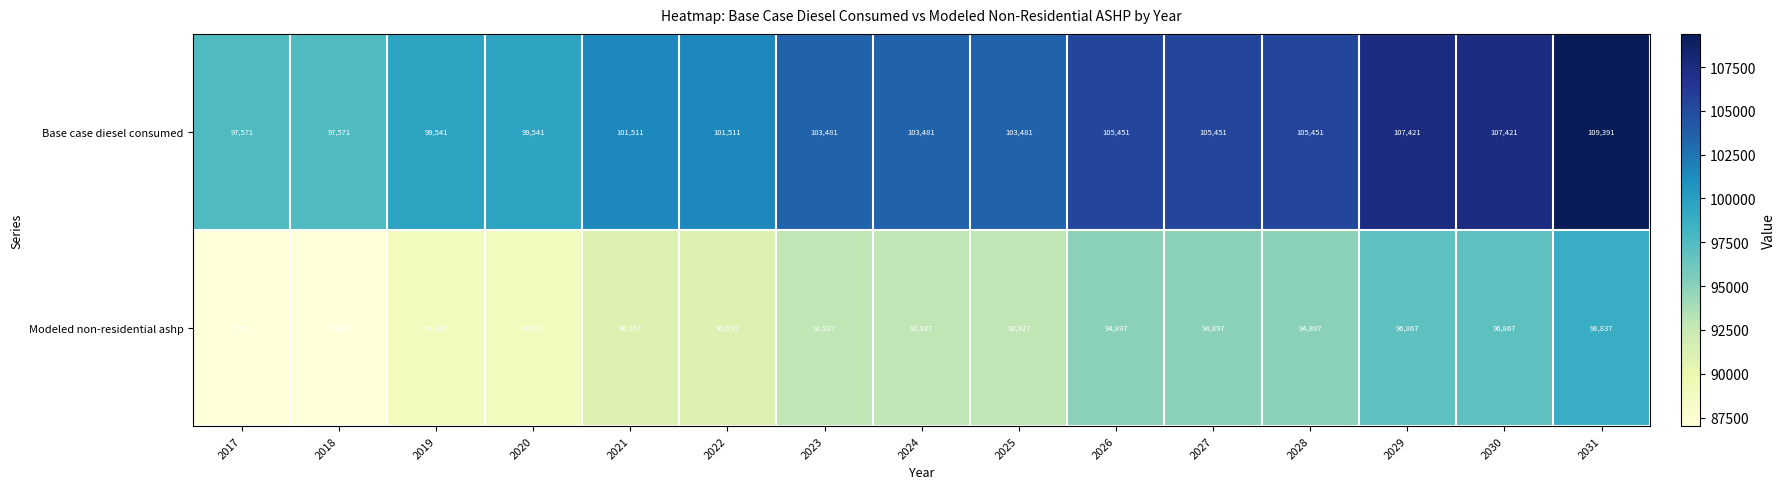

Reading left to right, extract all data points from this chart.

Base case diesel consumed: 97571	97571	99541	99541	101511	101511	103481	103481	103481	105451	105451	105451	107421	107421	109391
Modeled non-residential ashp: 87017	87017	88987	88987	90957	90957	92927	92927	92927	94897	94897	94897	96867	96867	98837